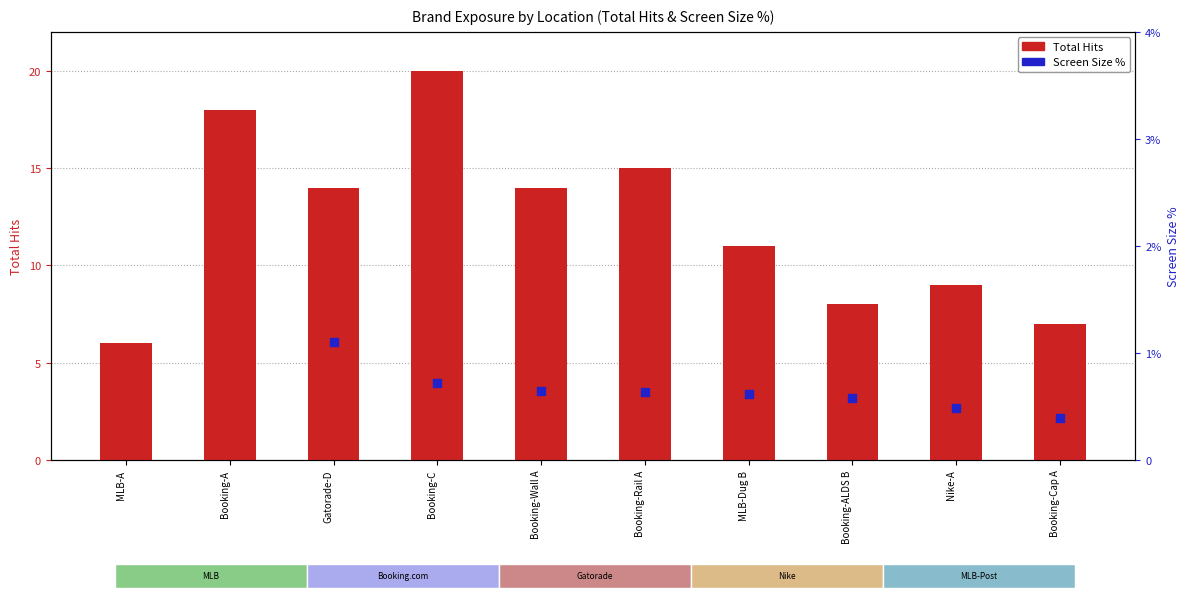

Which series reaches the maximum Y coordinate?

Total Hits